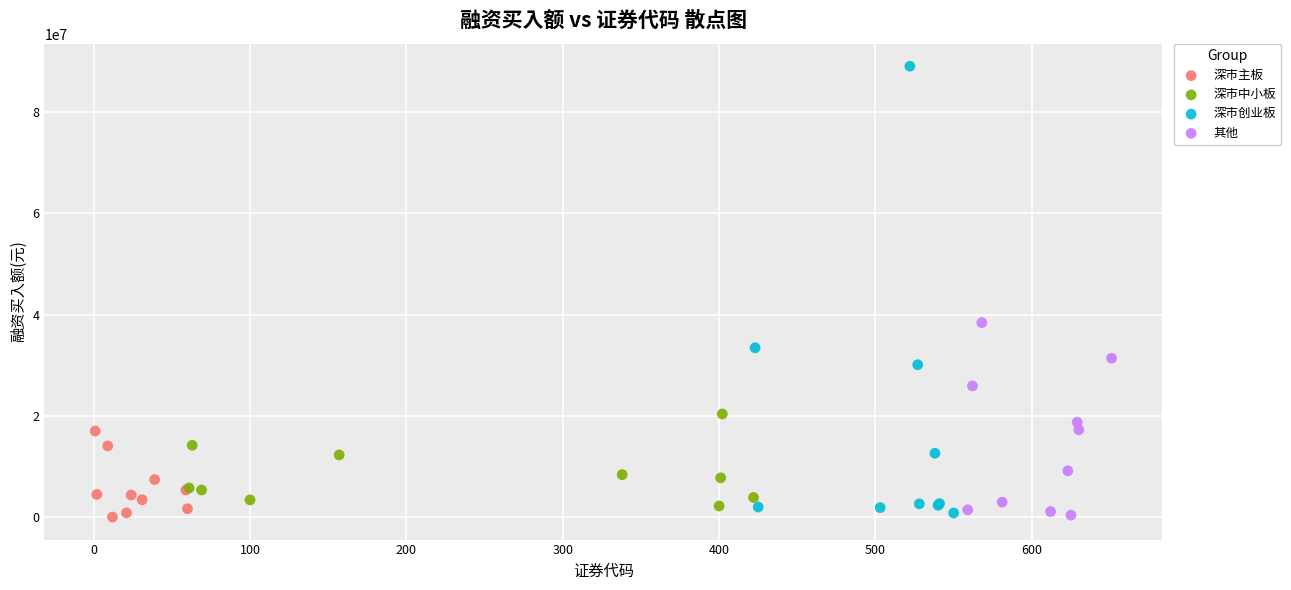

Which series reaches the maximum Y coordinate?

深市创业板